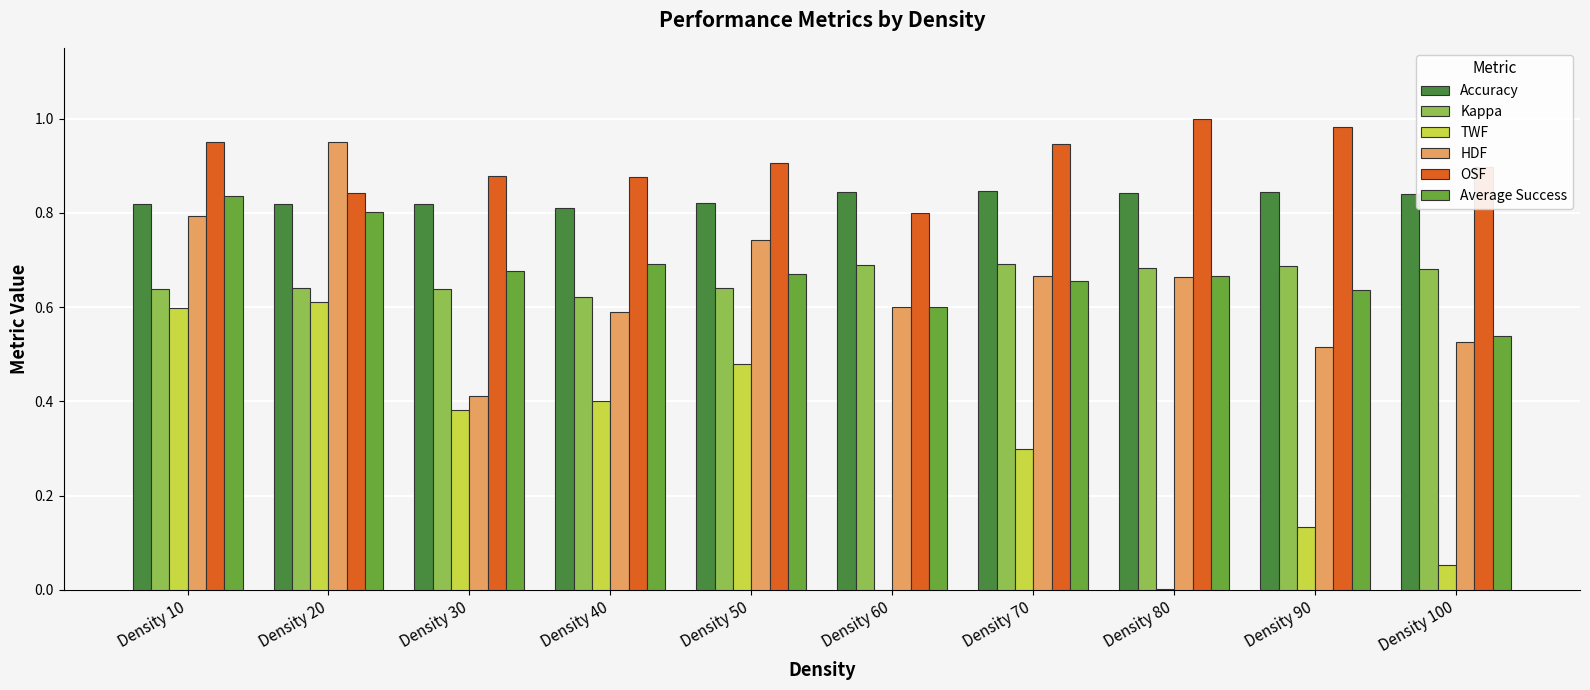

Is it true that TWF equals 0.0 at Density 60?

True